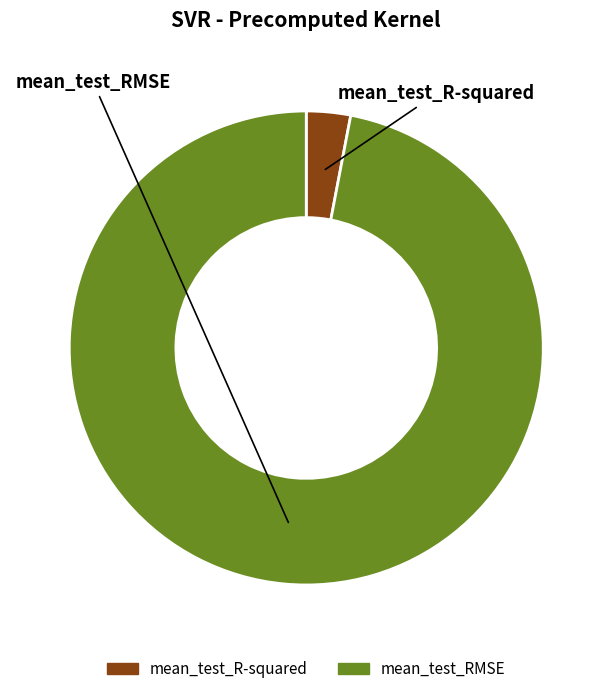

How many slices are in this pie chart?

2